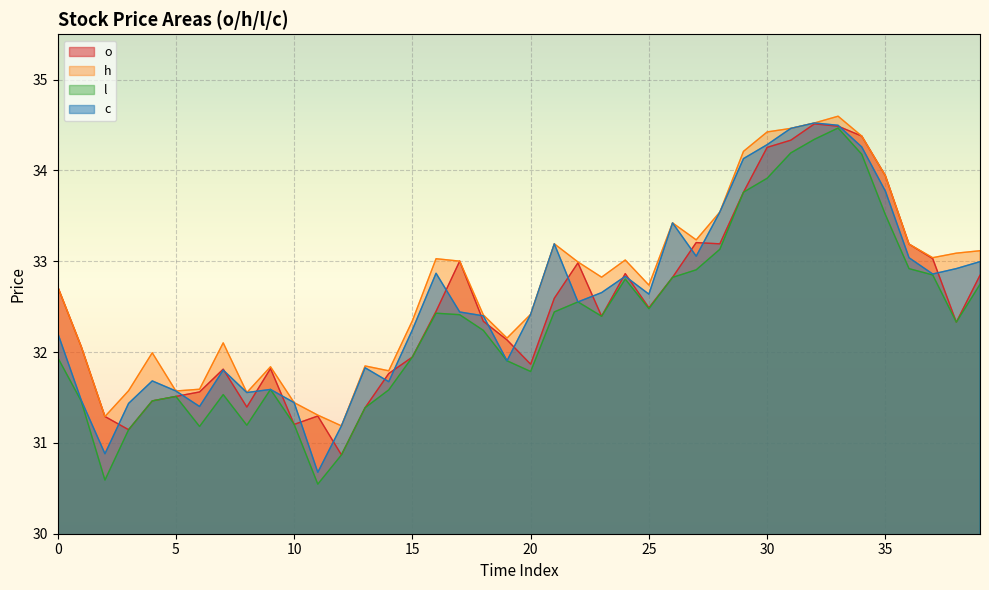

What is the difference between the maximum and minimum values in the h series?

3.4